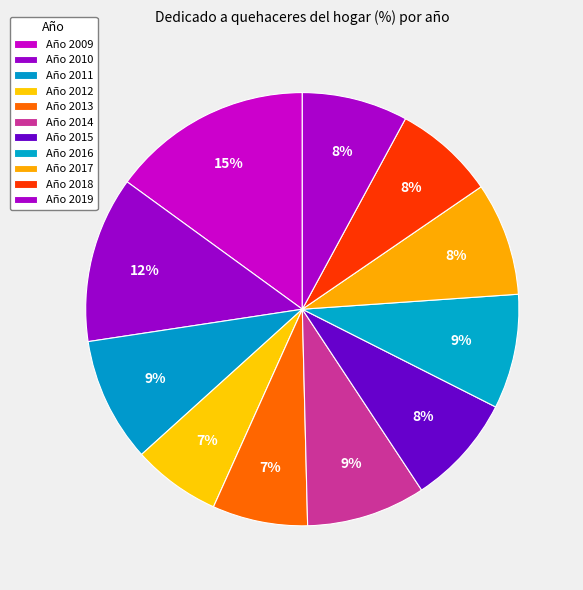

Count the number of slices in the pie.

11